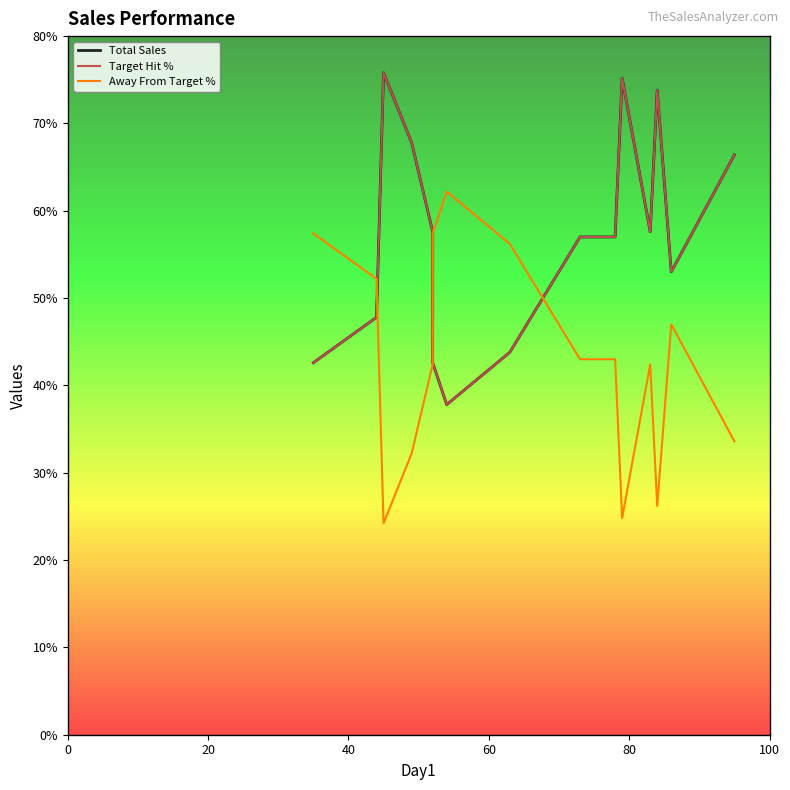

What is the value of the Total Sales point at the 13th from the left?

369